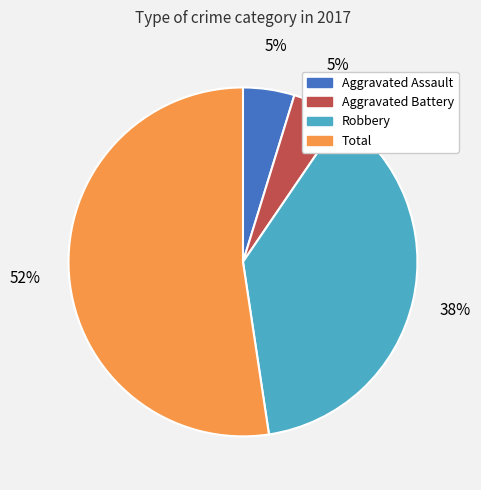

Is it true that Total is 52% of the pie?

True